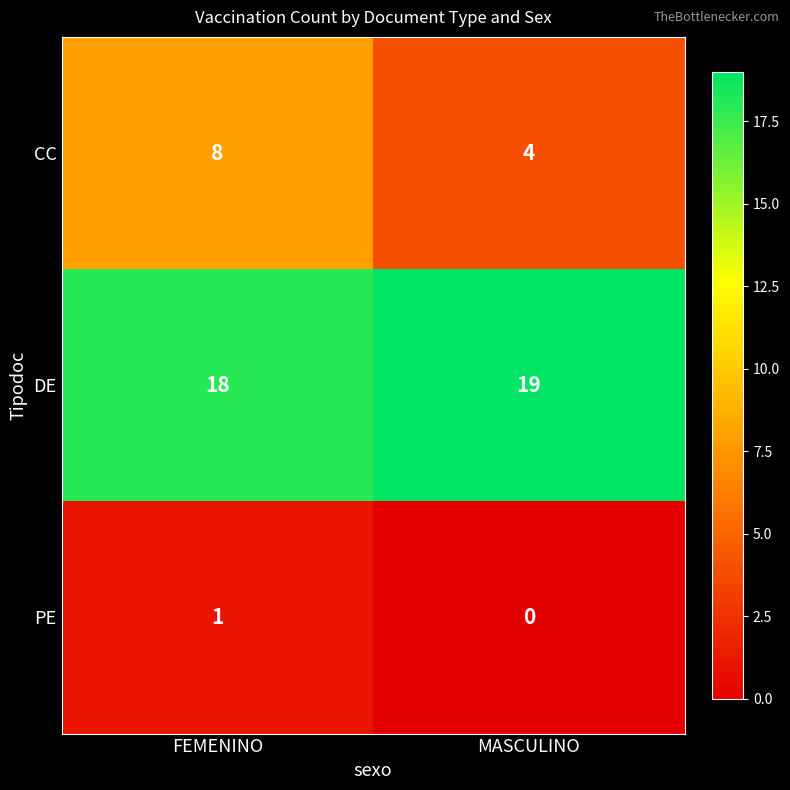

True or false: DE has a value of 19 at MASCULINO.

True